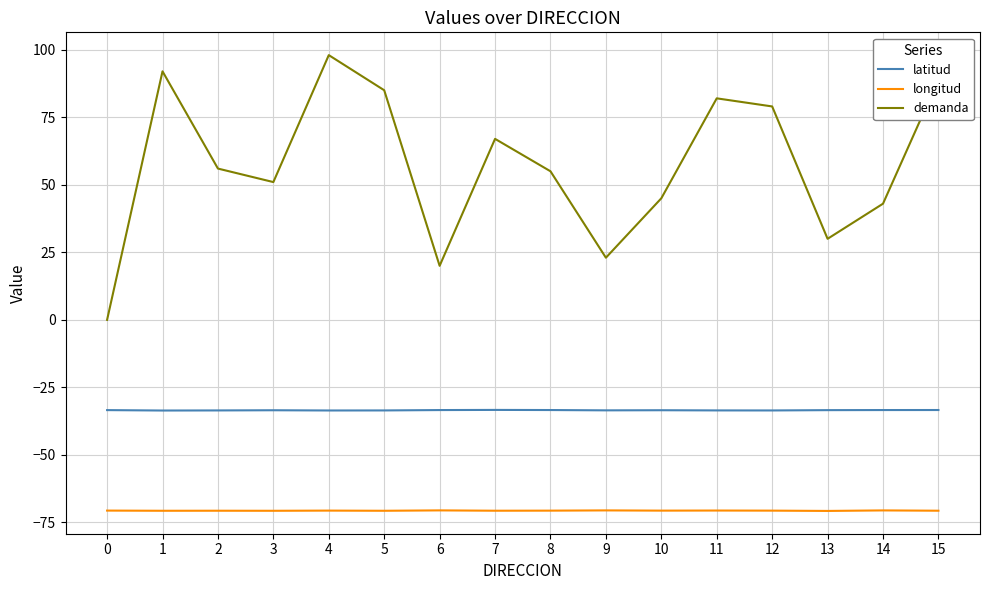

Rank the series by their average value, from lowest to highest.

longitud, latitud, demanda